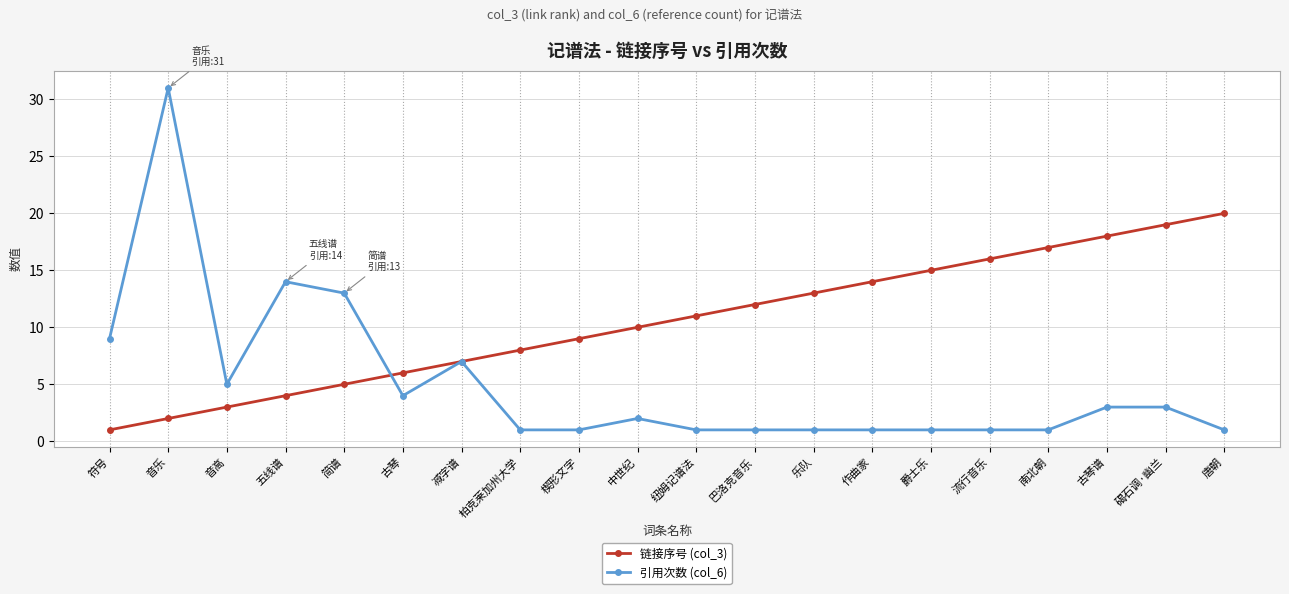

Is it true that 引用次数 (col_6) equals 4 at 碣石调·幽兰?

False